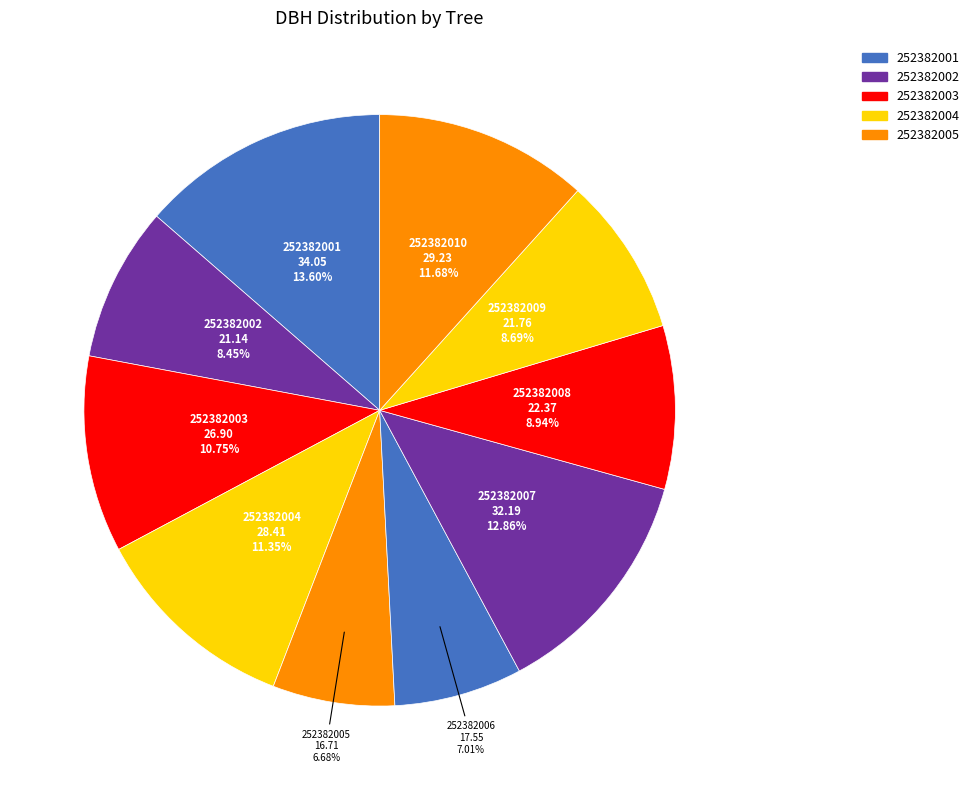

How many segments does this pie chart have?

10